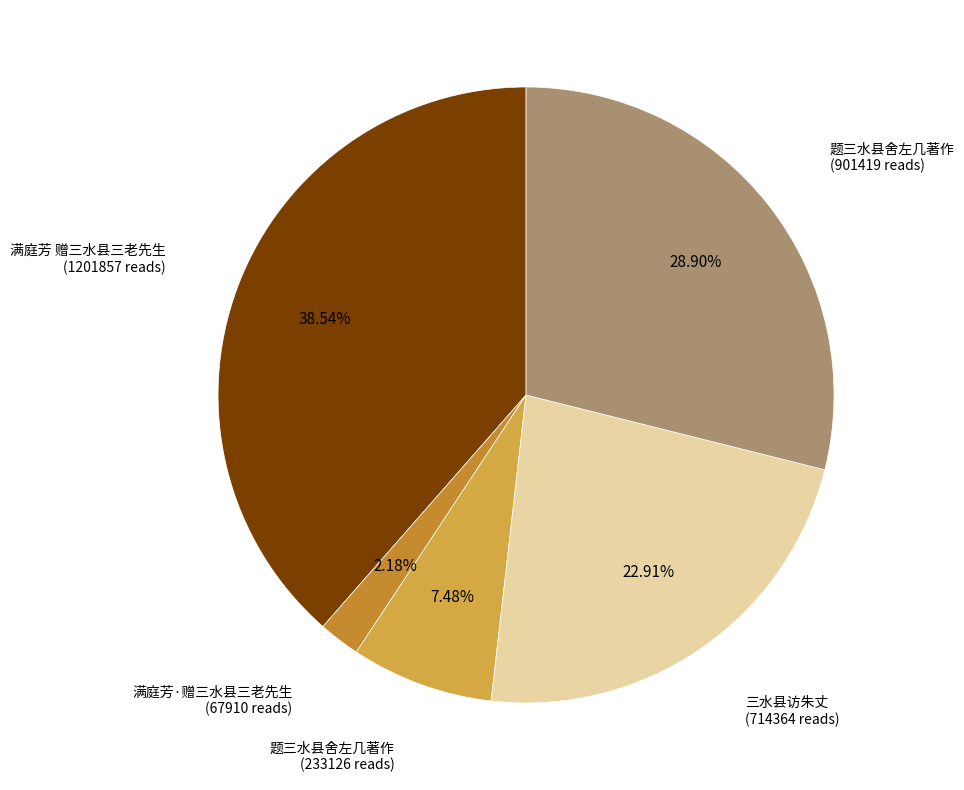

To the nearest percent, what is the average slice percentage?

20%